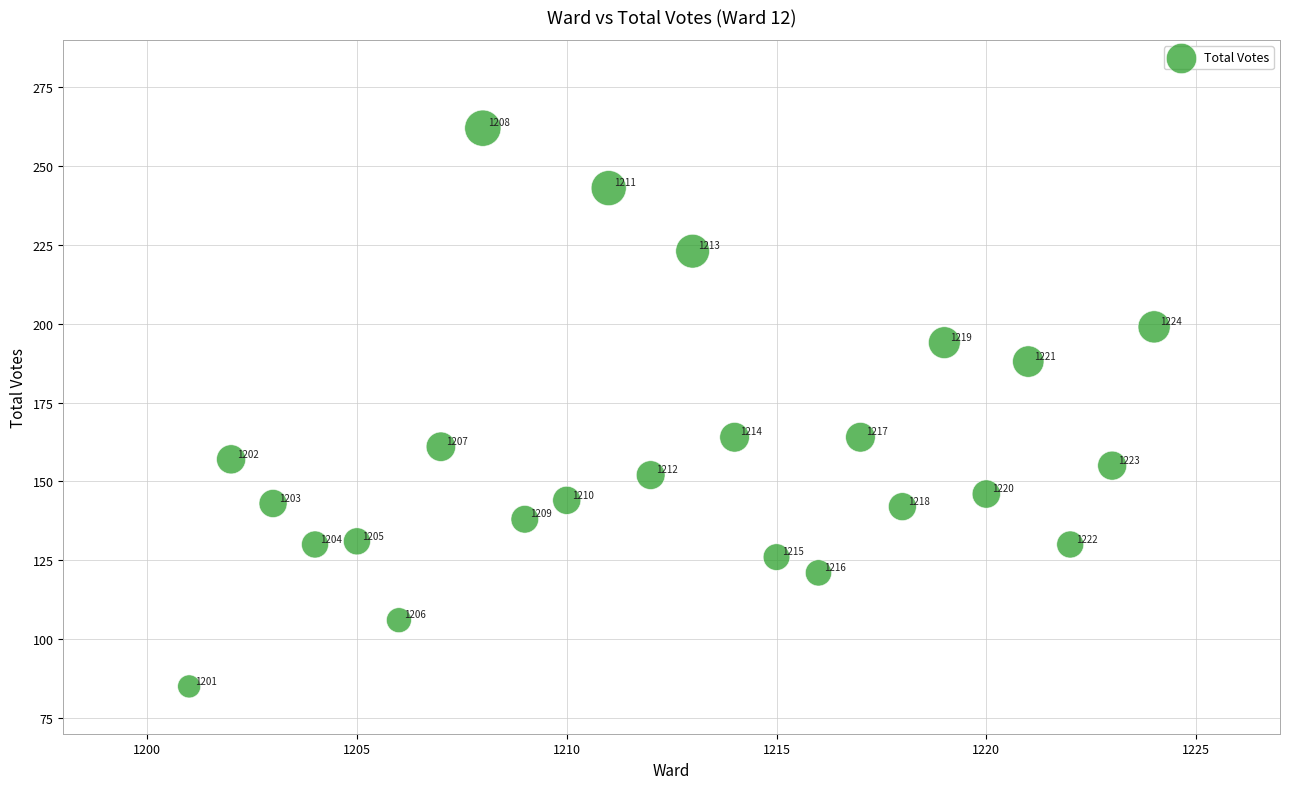

What is the range of Y values (max minus min)?

177